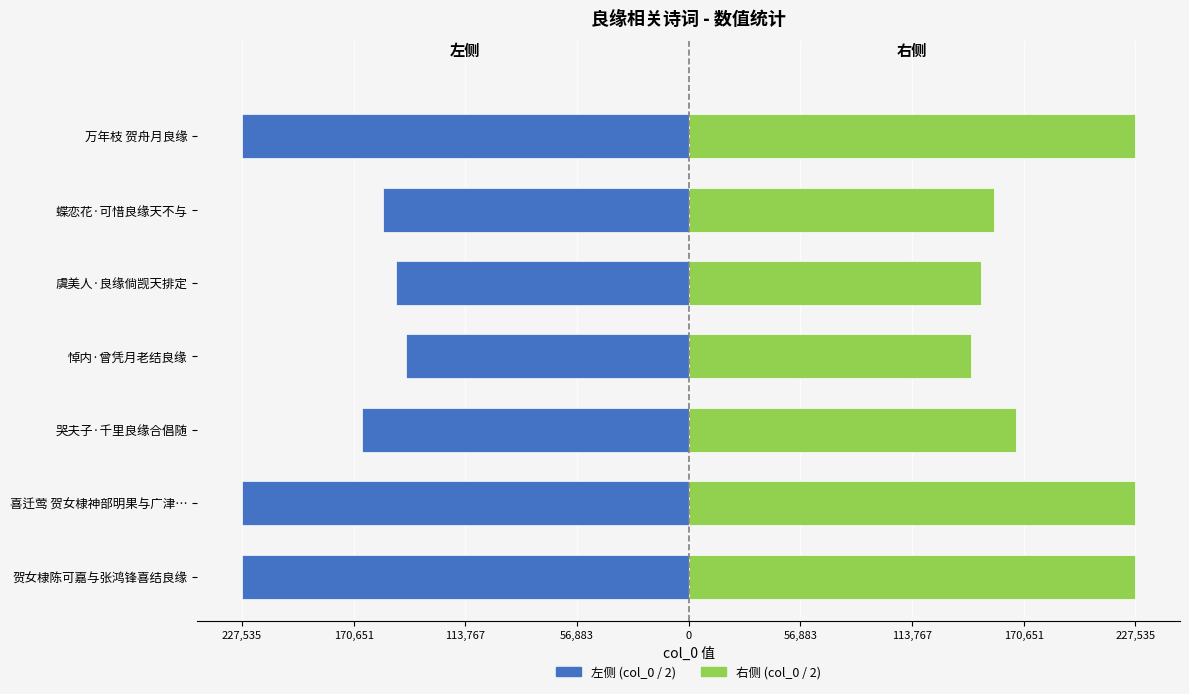

Rank the series by their maximum value, from lowest to highest.

左侧 (col_0 / 2), 右侧 (col_0 / 2)